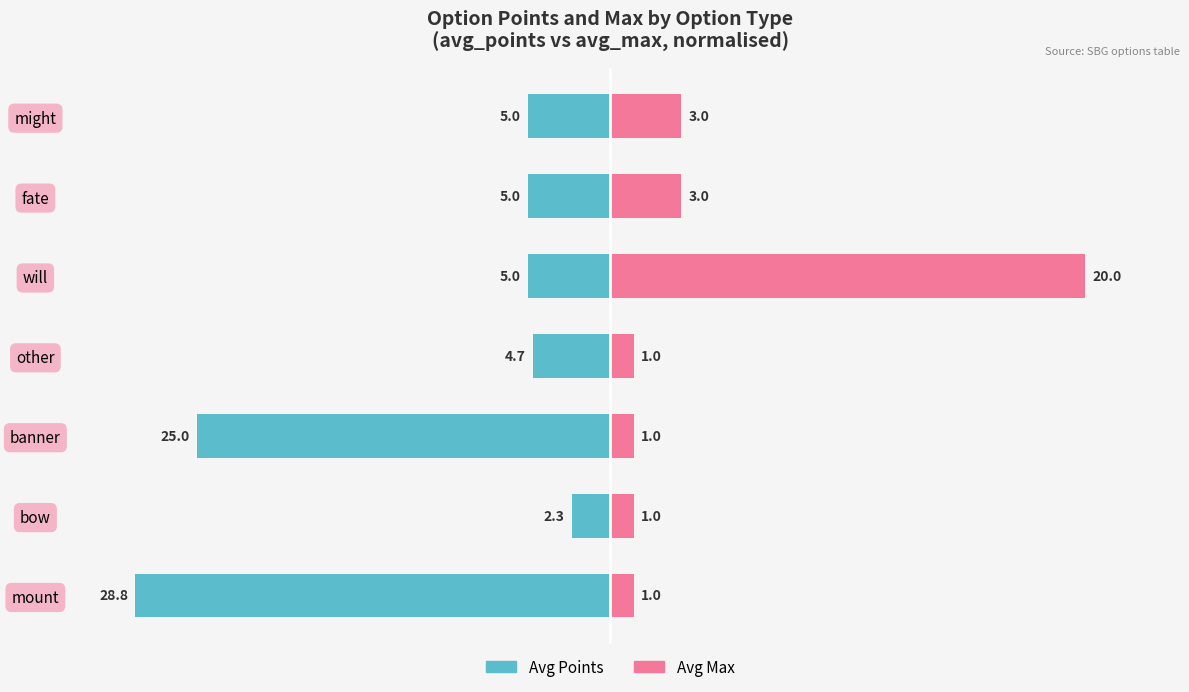

The Avg Points series shows -12.1 at might. True or false?

False